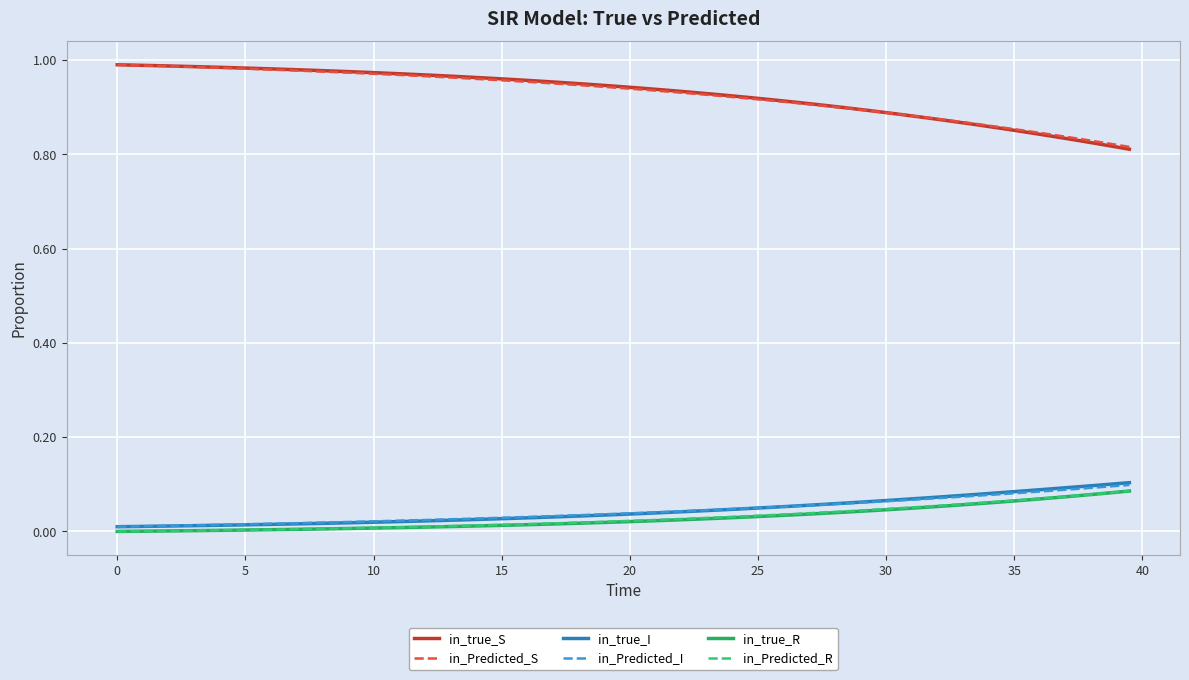

True or false: in_Predicted_I and in_Predicted_S cross at least once.

False